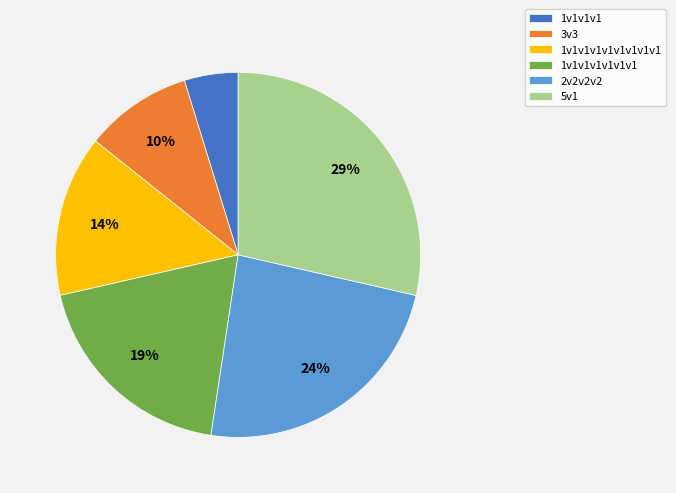

Which slice is the smallest?

1v1v1v1